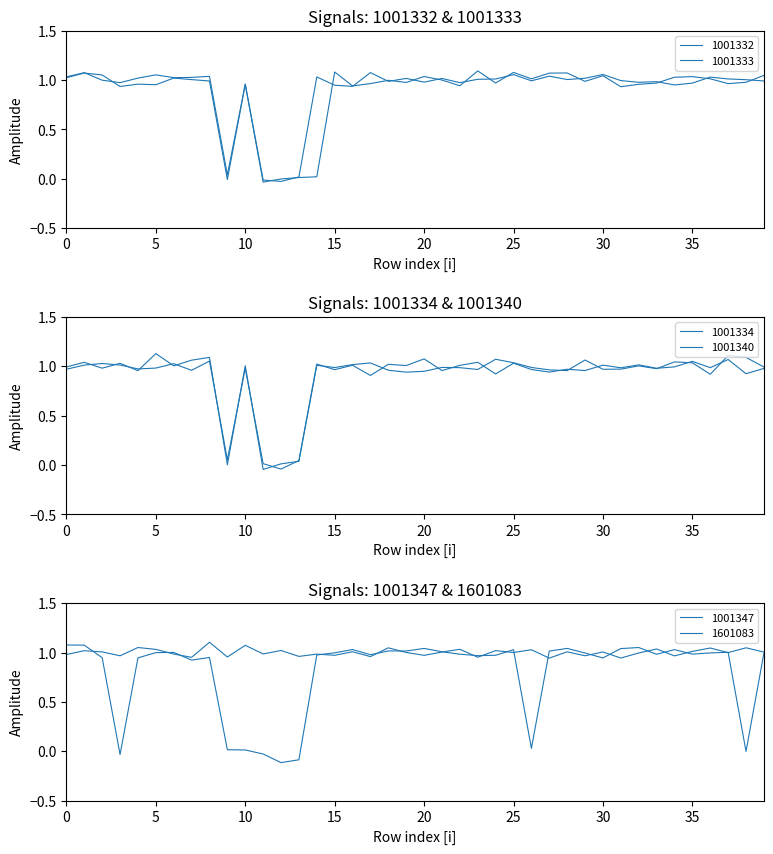

Where is the first local maximum for 1001334?

2